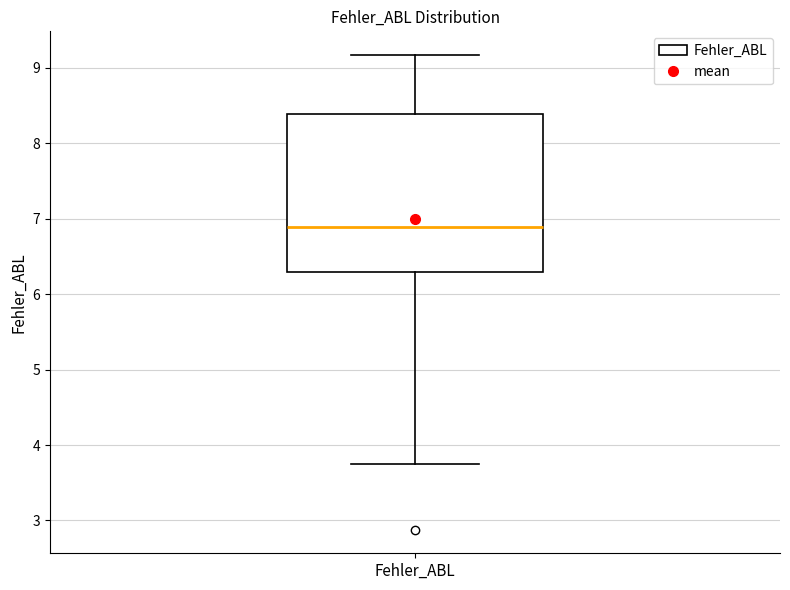

Read this box plot against the y-axis: the position of the median line, the range covered by the box, and the ends of both whiskers. The values are not printed on the chart, so give them approximately, as read against the axis.

median 6.9, box 6.3 to 8.4, whiskers 3.7 to 9.2